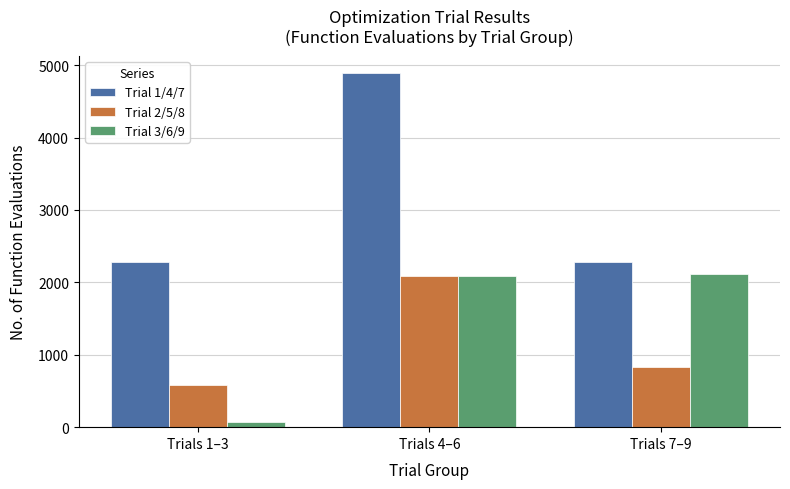

What position from the left is Trials 1–3?

1